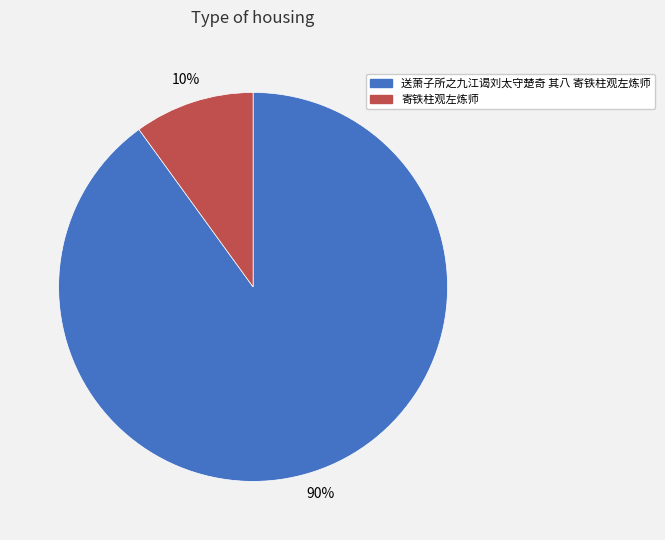

Approximately how many times larger is the value at 寄铁柱观左炼师 compared to 送萧子所之九江谒刘太守楚奇 其八 寄铁柱观左炼师?

0.1